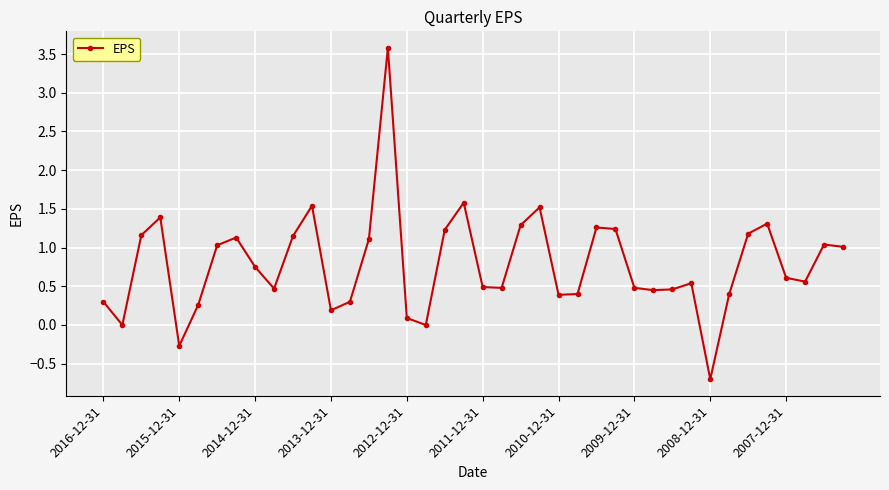

What is the sum of all values?

31.4